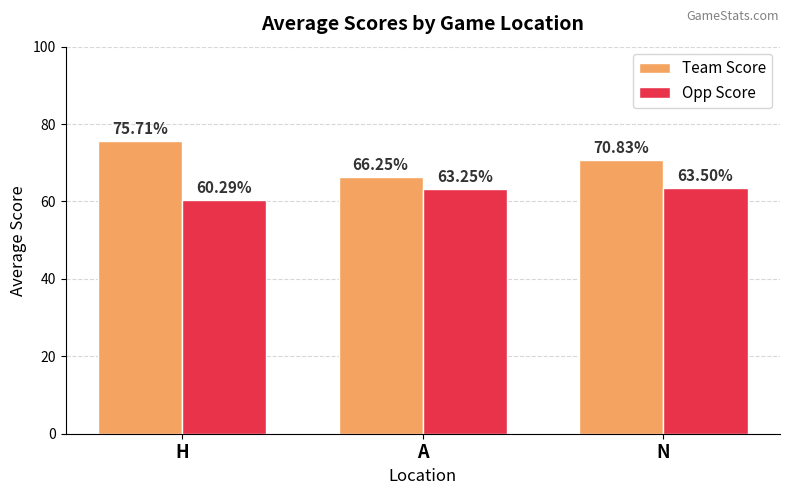

Where does the Opp Score series first go above 63?

A